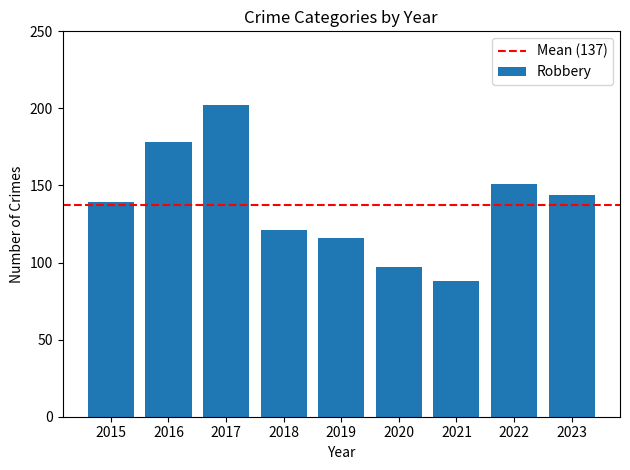

What is the minimum value shown in the chart?

88